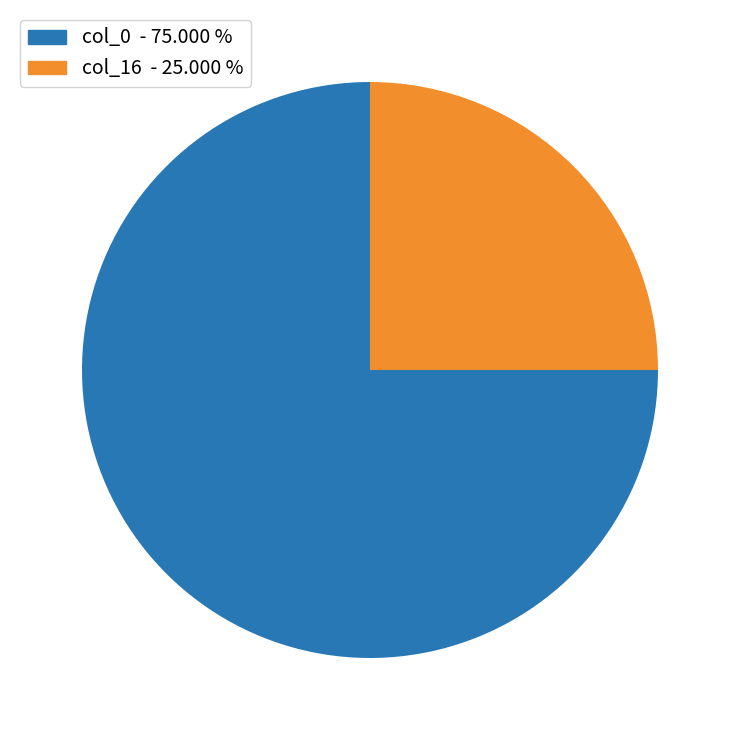

Is there any slice that represents more than half of the pie?

Yes